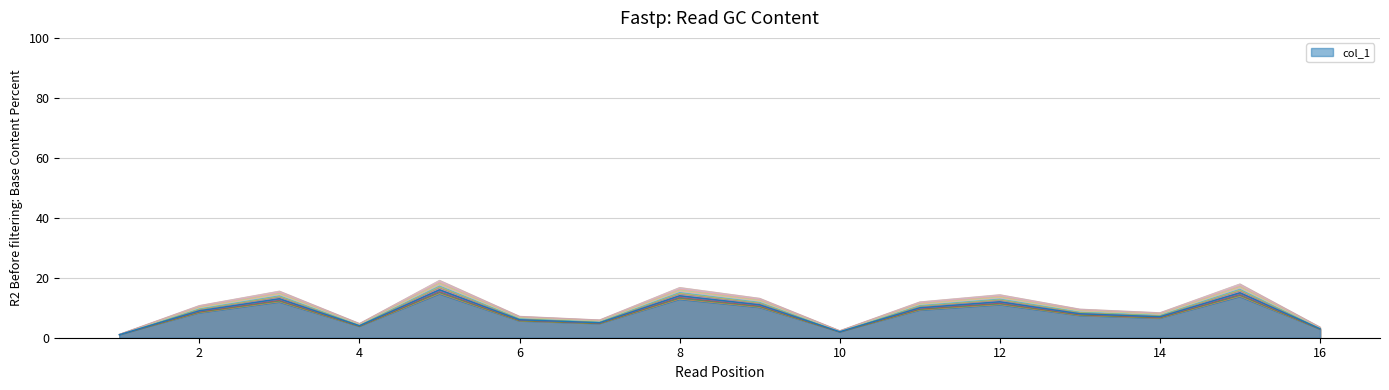

What is the difference between the values at 8 and 6?

8